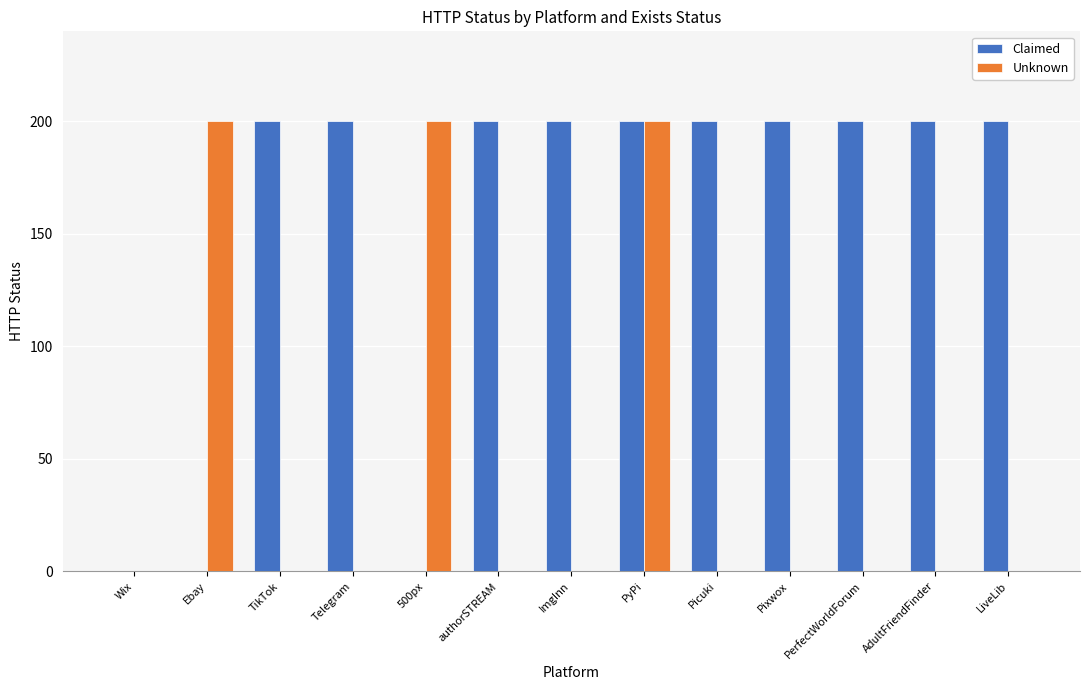

Are the bars horizontal?

No